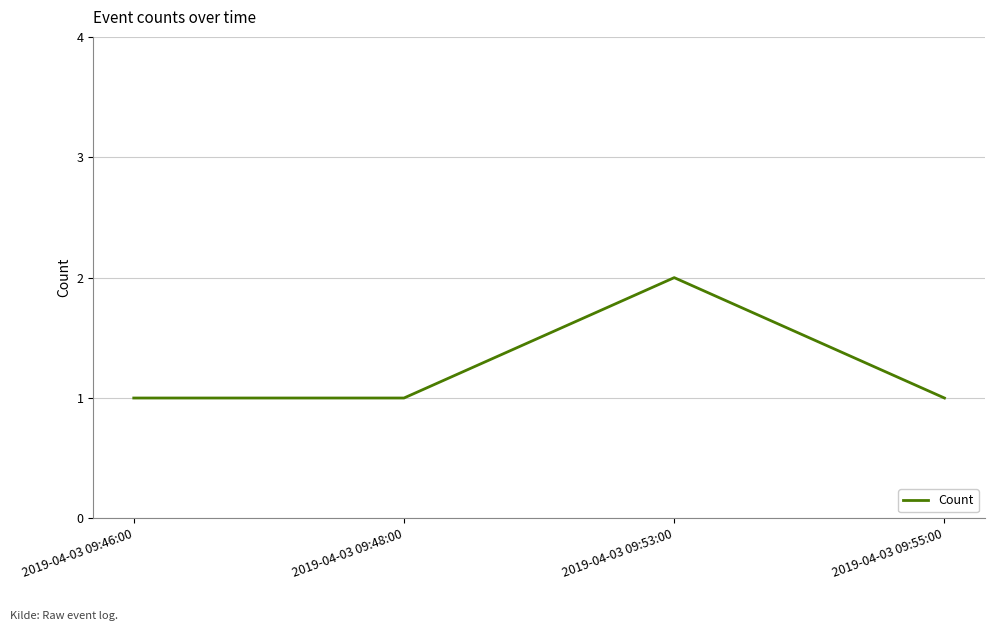

Reading right to left, list all the values displayed in this chart.

1	2	1	1